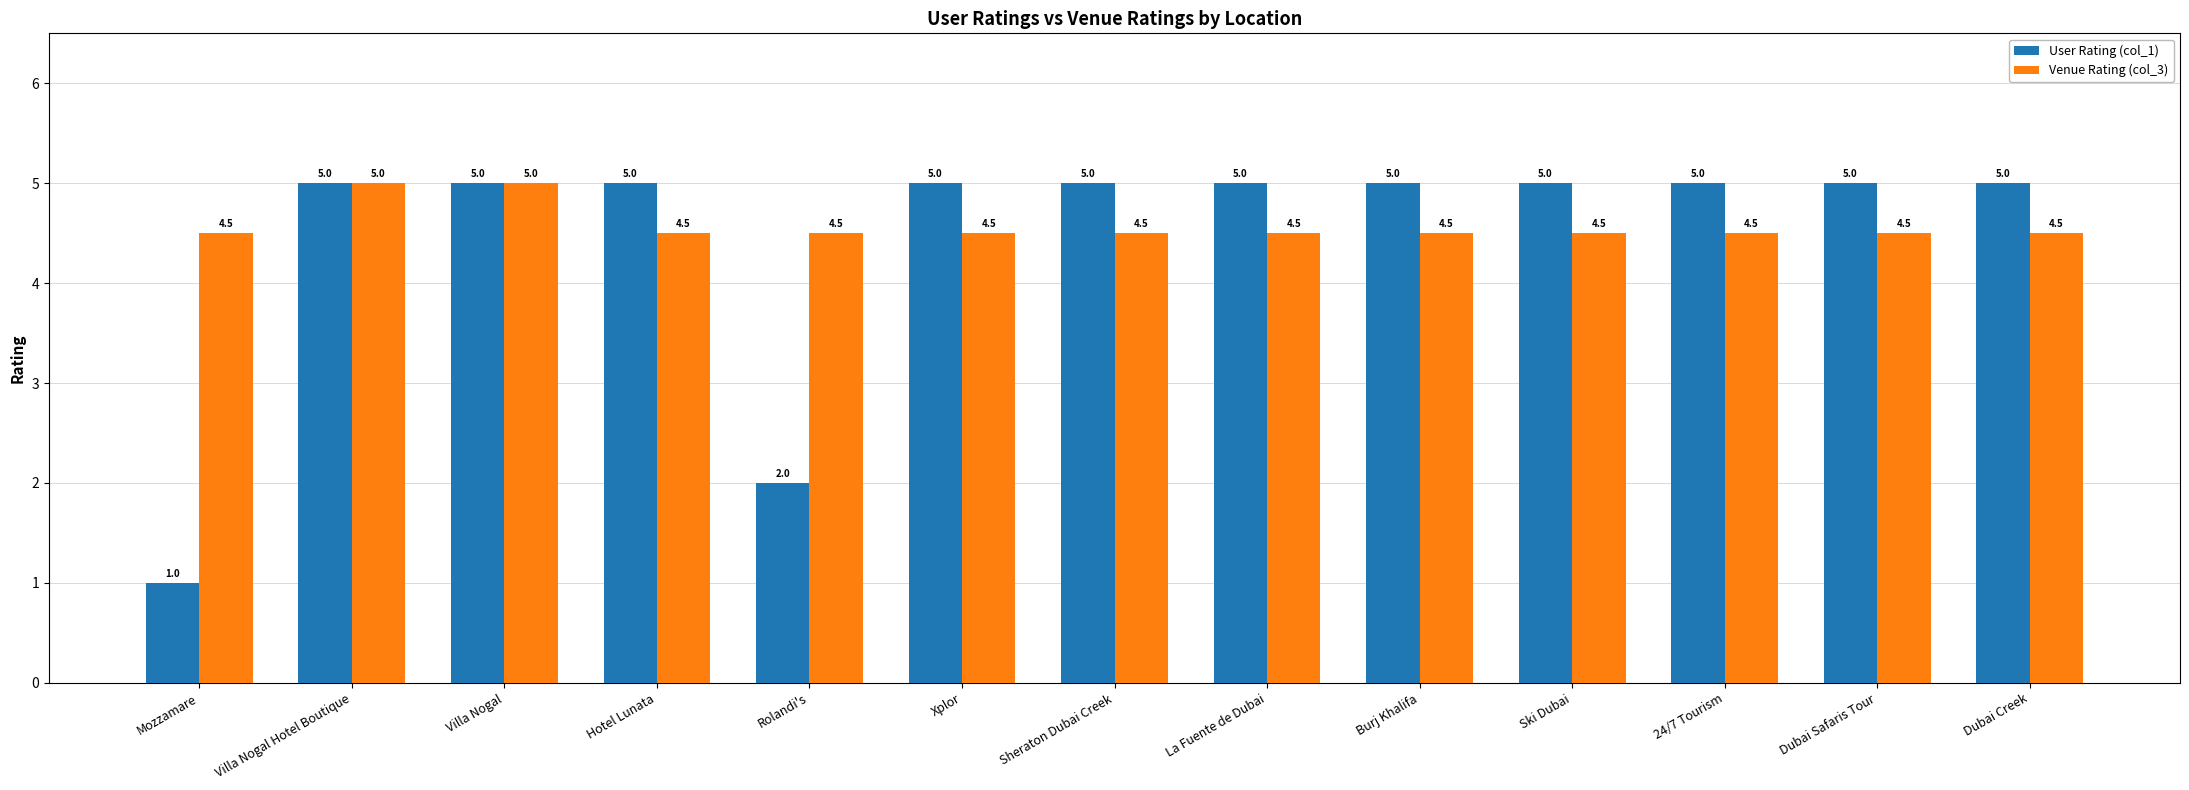

What is the minimum value for User Rating (col_1)?

1.0